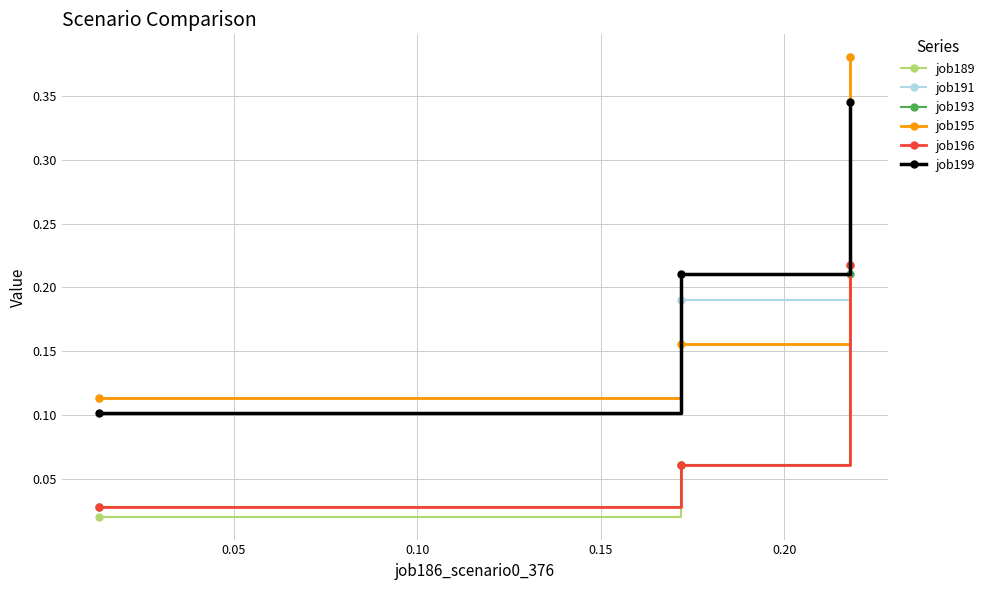

Count the job191 values in the range 0 to 1.

3